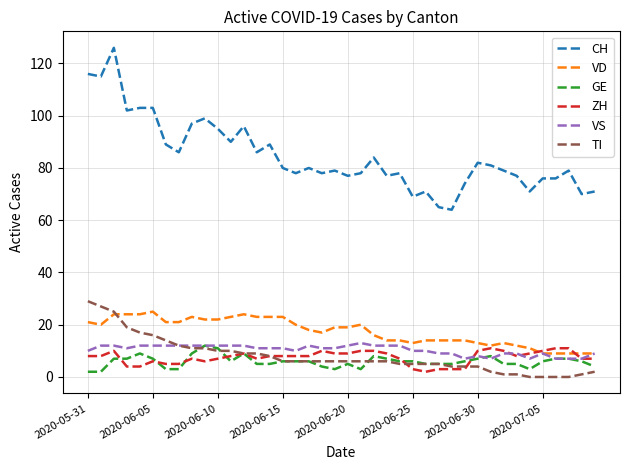

Which series has the largest total across all categories?

CH